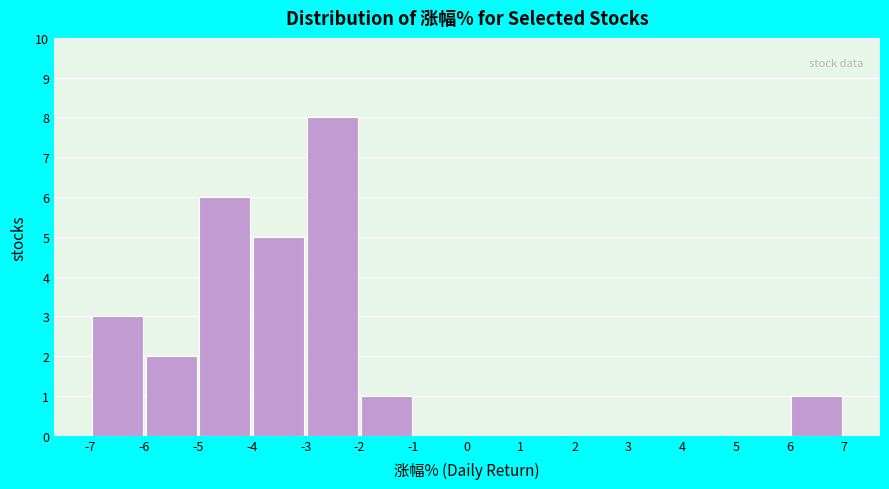

Reading left to right, list every bar in this chart as the range it spans on the x-axis followed by its height. The values are not printed on the chart, so give them approximately, as read against the axis.

-7 to -6: 3
-6 to -5: 2
-5 to -4: 6
-4 to -3: 5
-3 to -2: 8
-2 to -1: 1
-1 to 0: 0
0 to 1: 0
1 to 2: 0
2 to 3: 0
3 to 4: 0
4 to 5: 0
5 to 6: 0
6 to 7: 1